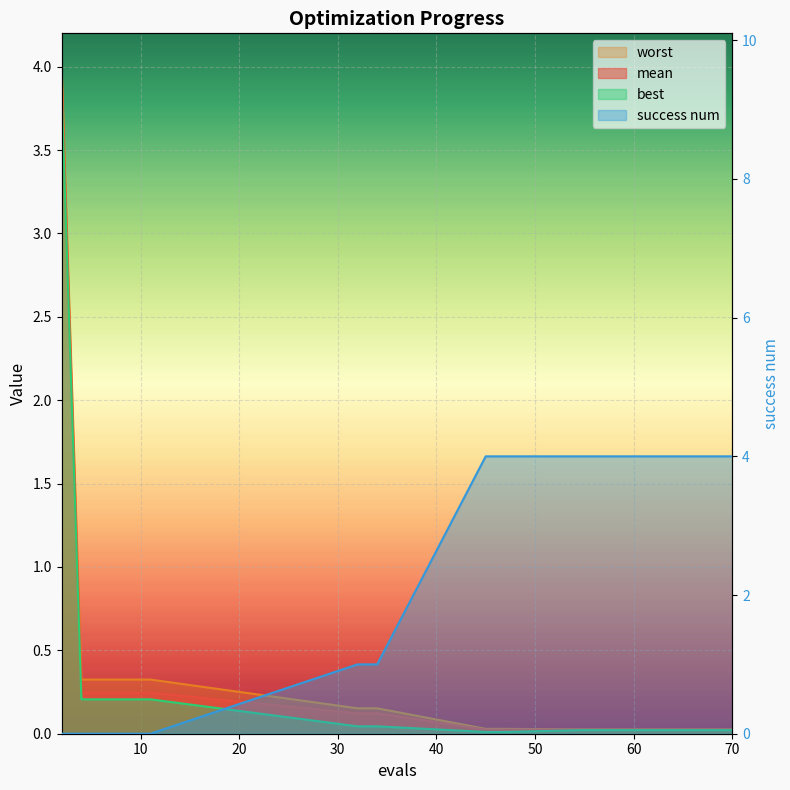

What is the total value across all series at 70?

4.1